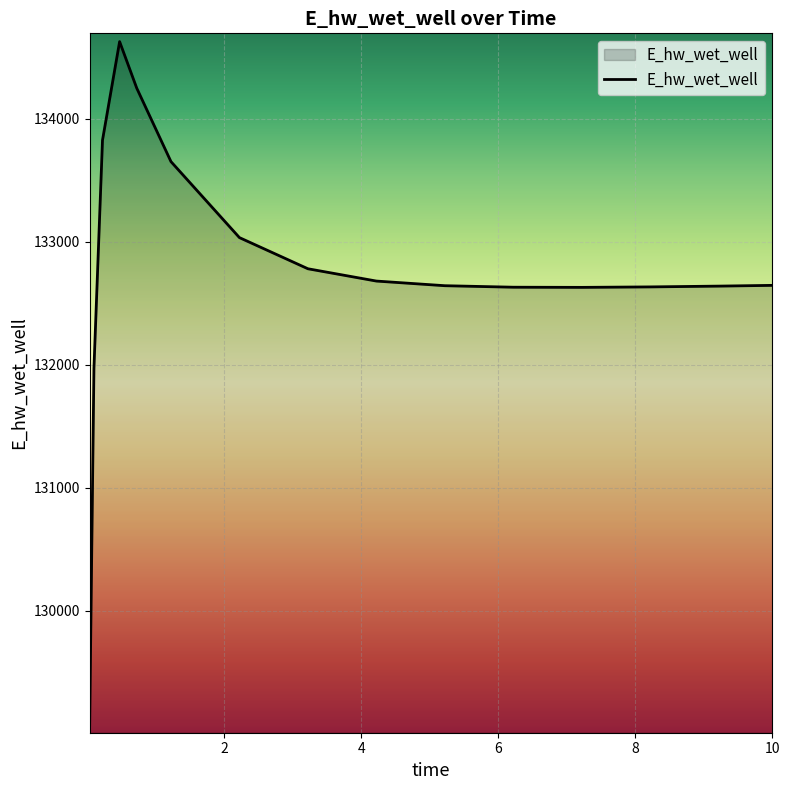

What is the minimum value shown in the chart?

129070.3